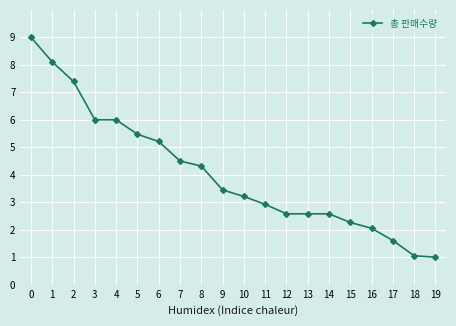

What is the change in value from 3 to 12?

-3.4